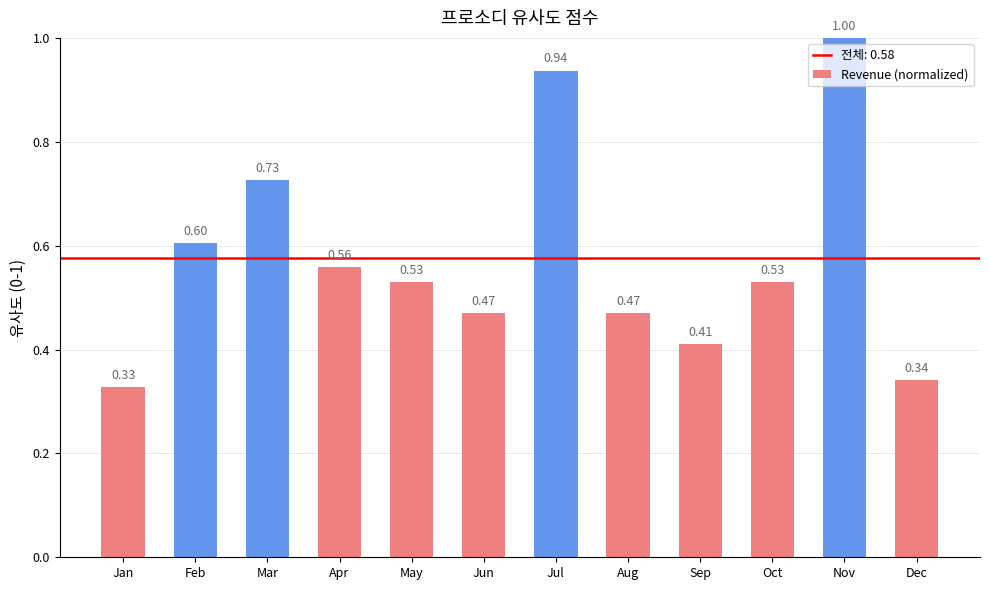

Where is the data nearest to the value 0?

Jan